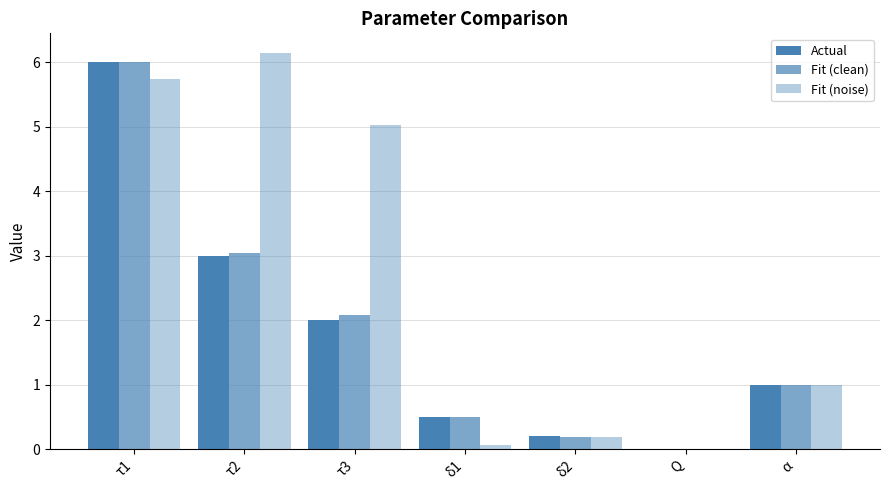

What is the difference between the second highest and minimum values in the Actual series?

3.0